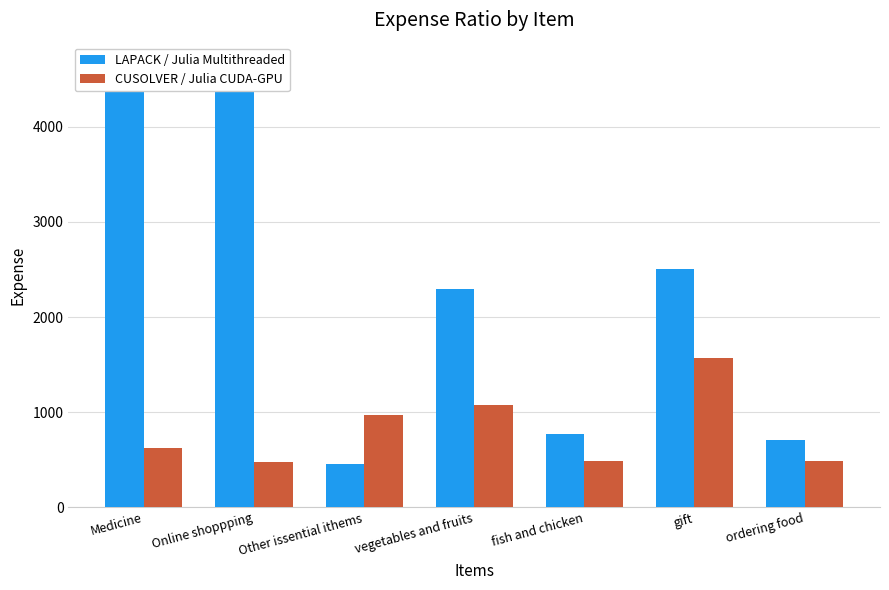

At which label does CUSOLVER / Julia CUDA-GPU reach its minimum?

Online shoppping